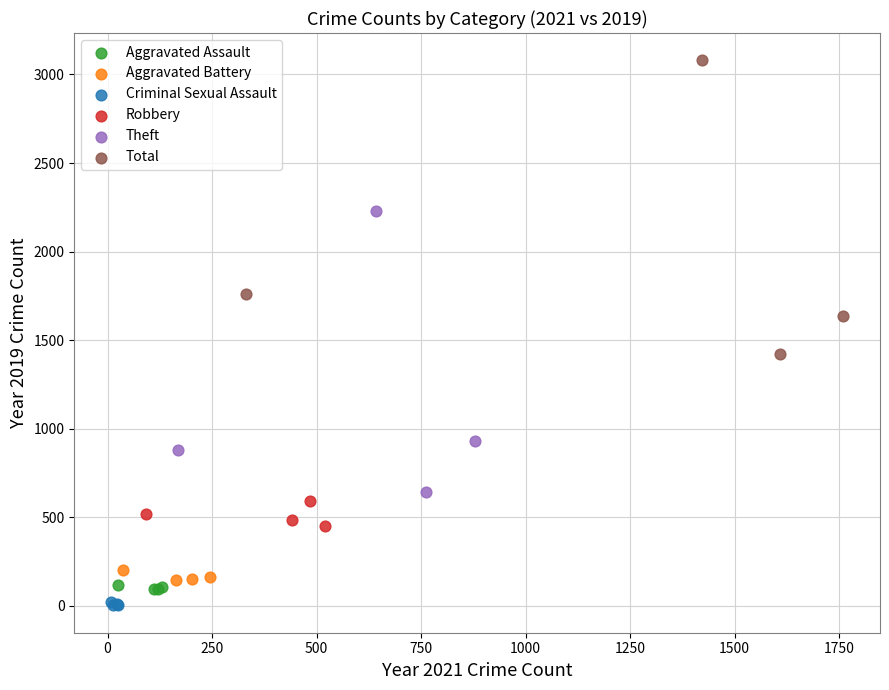

Which series reaches the maximum Y coordinate?

Total